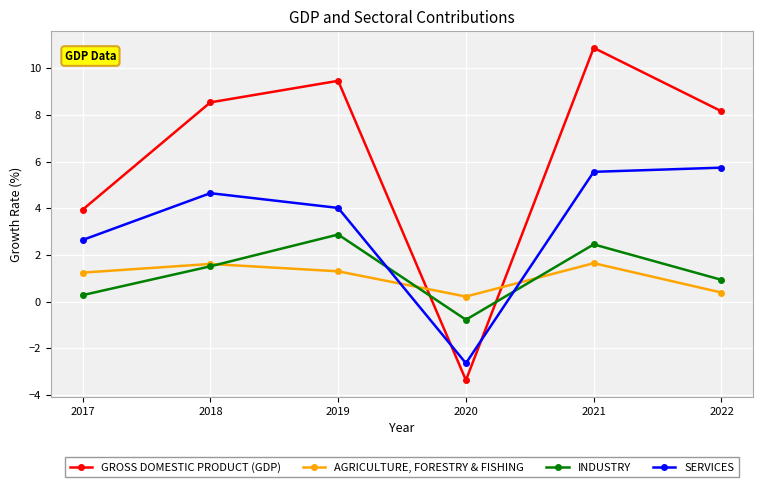

What is the lowest value of the SERVICES series?

-2.6